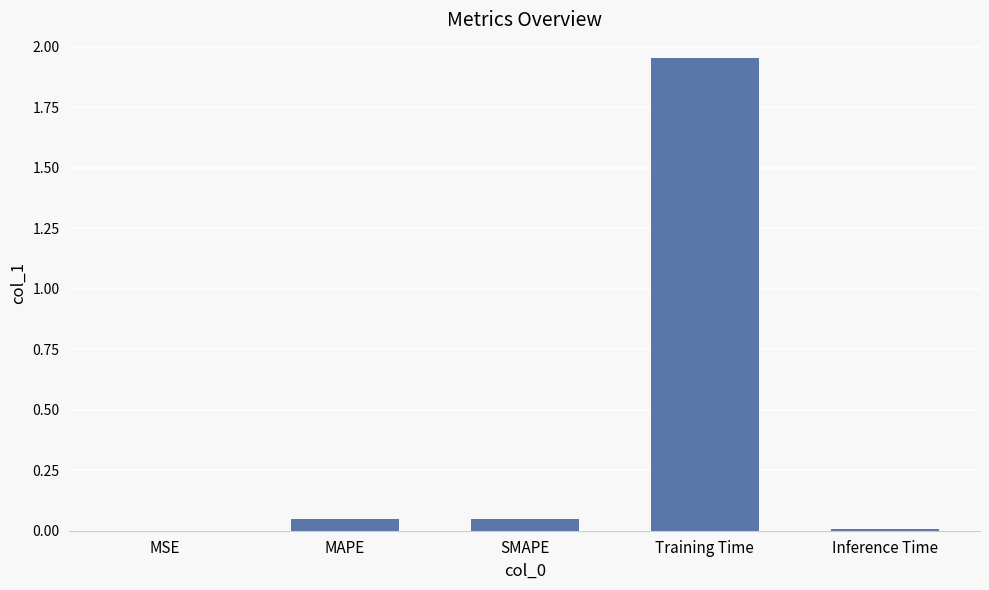

Between Inference Time and MAPE, which is larger?

MAPE